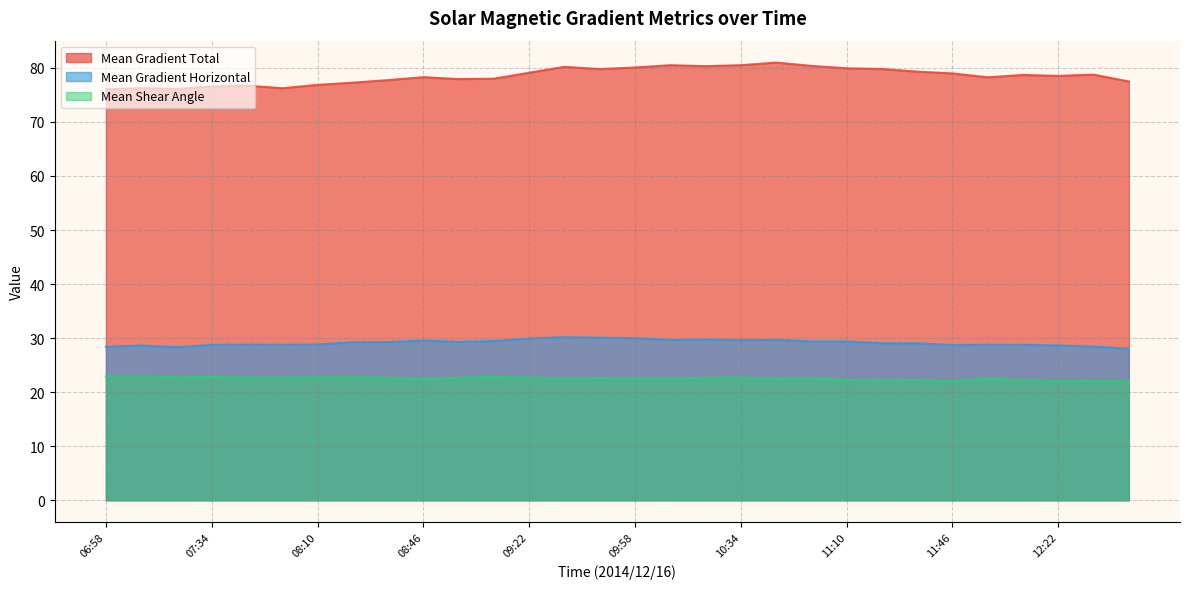

Which series has the largest total across all categories?

Mean Gradient Total